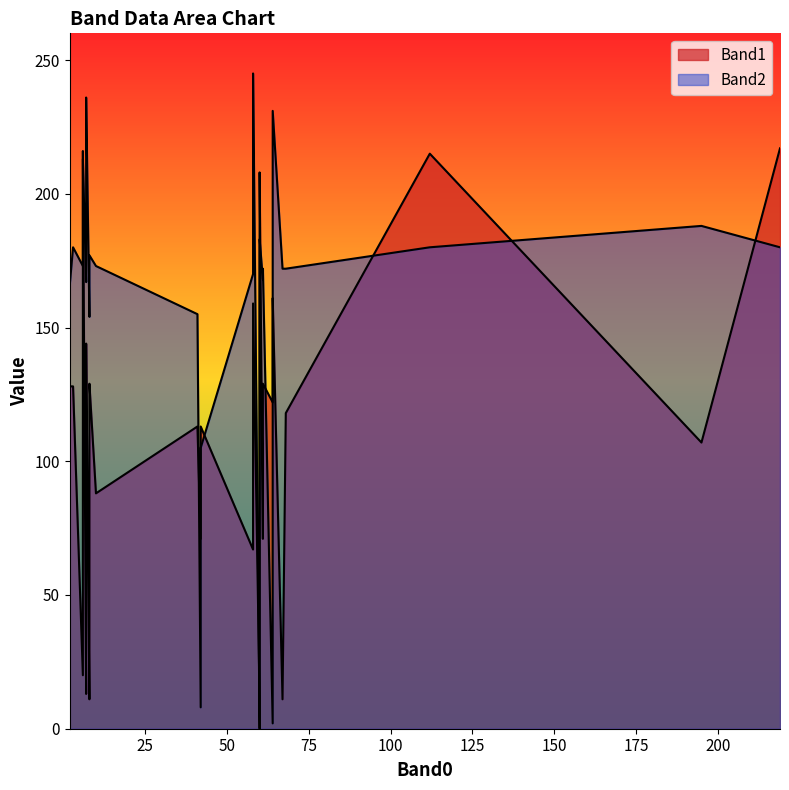

What is the highest value of the Band2 series?

245